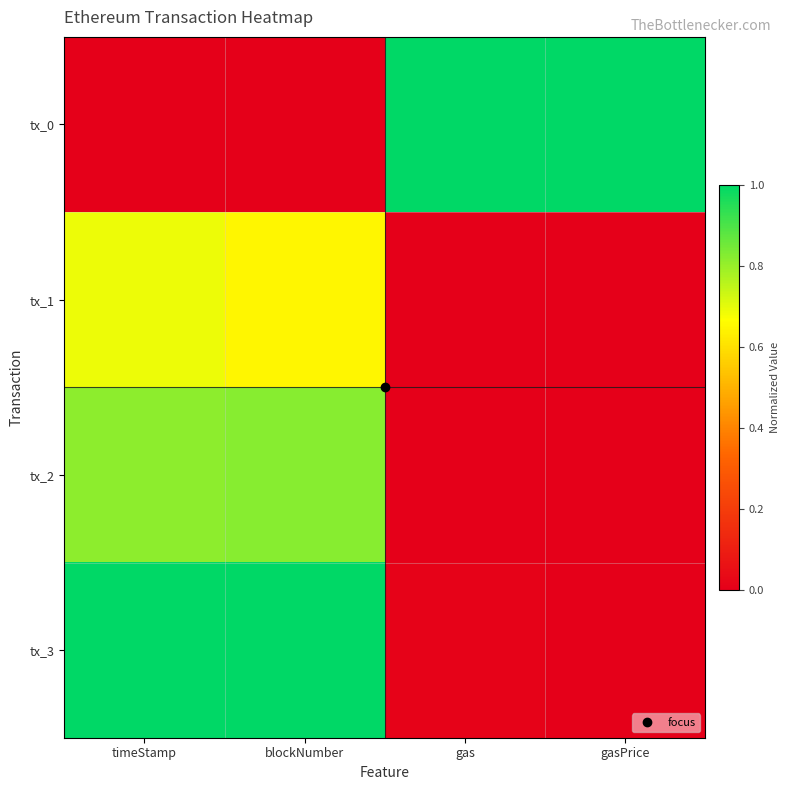

Reading left to right, transcribe all the data shown in this chart.

tx_0: timeStamp=0.0	blockNumber=0.0	gas=1.0	gasPrice=1.0
tx_1: timeStamp=0.7	blockNumber=0.6	gas=0.0	gasPrice=0.0
tx_2: timeStamp=0.8	blockNumber=0.8	gas=0.0	gasPrice=0.0
tx_3: timeStamp=1.0	blockNumber=1.0	gas=0.0	gasPrice=0.0